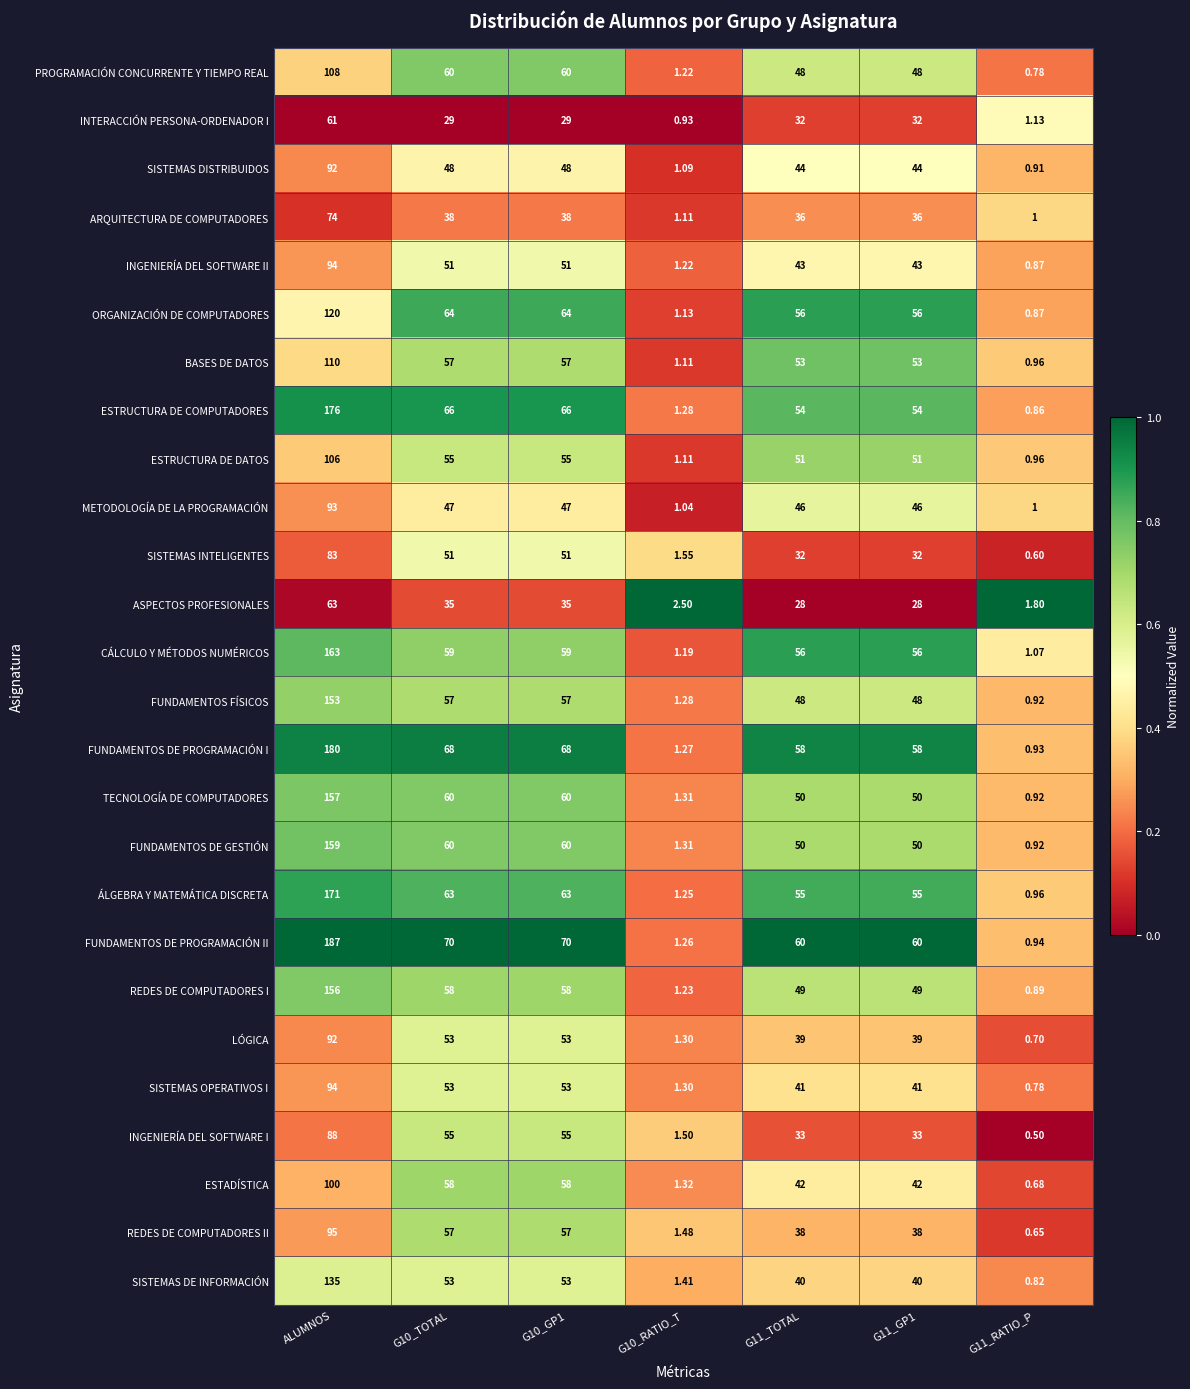

Where does the INGENIERÍA DEL SOFTWARE II series first go above 43?

ALUMNOS